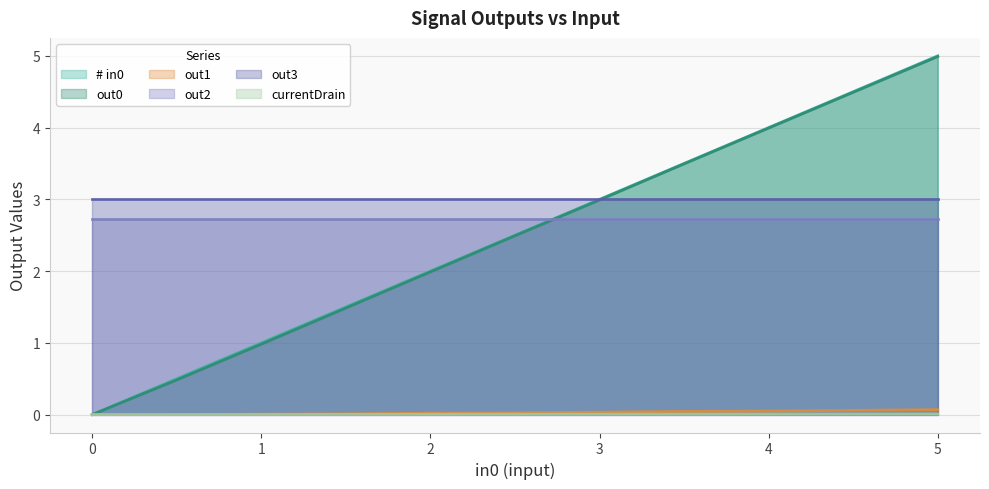

True or false: # in0 has more than 1 interior local peaks.

False